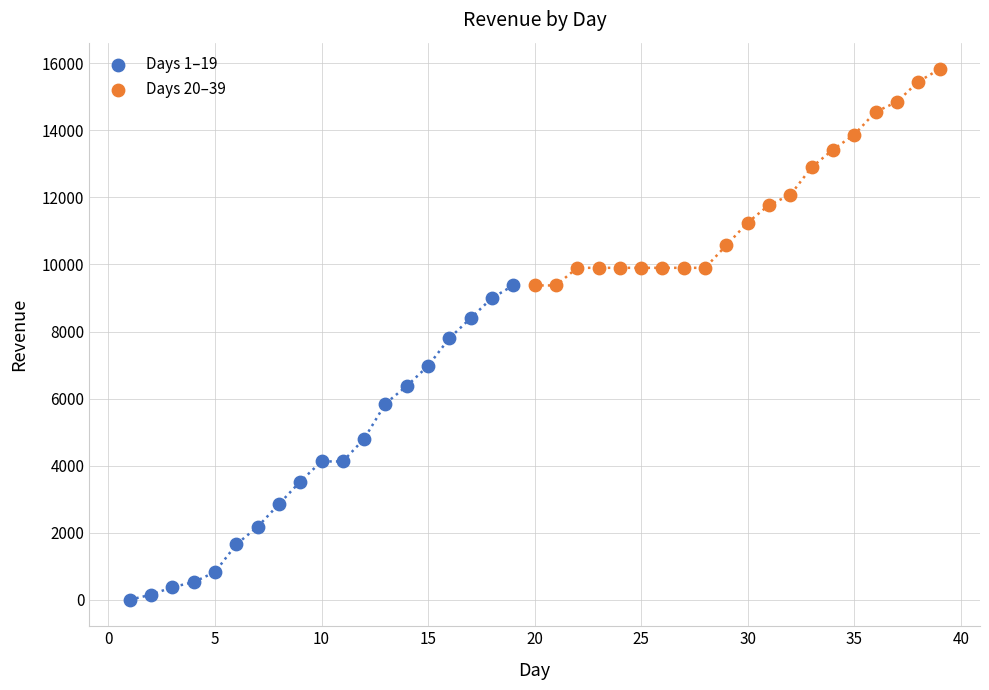

Which series reaches the maximum Y coordinate?

Days 20–39